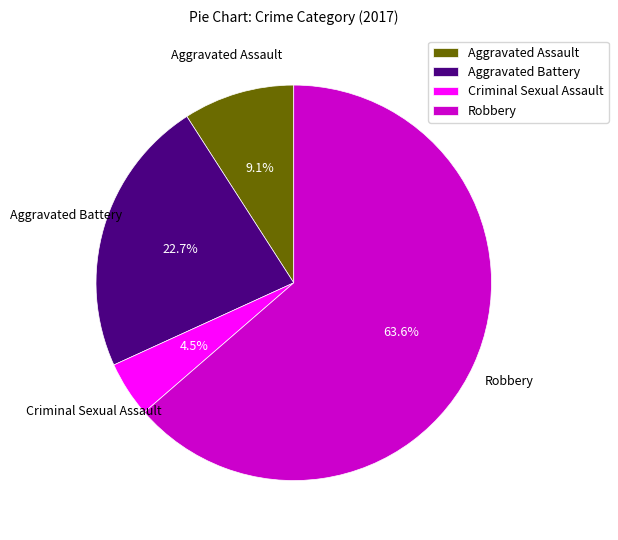

To the nearest percent, what percentage of the pie is Aggravated Battery?

23%